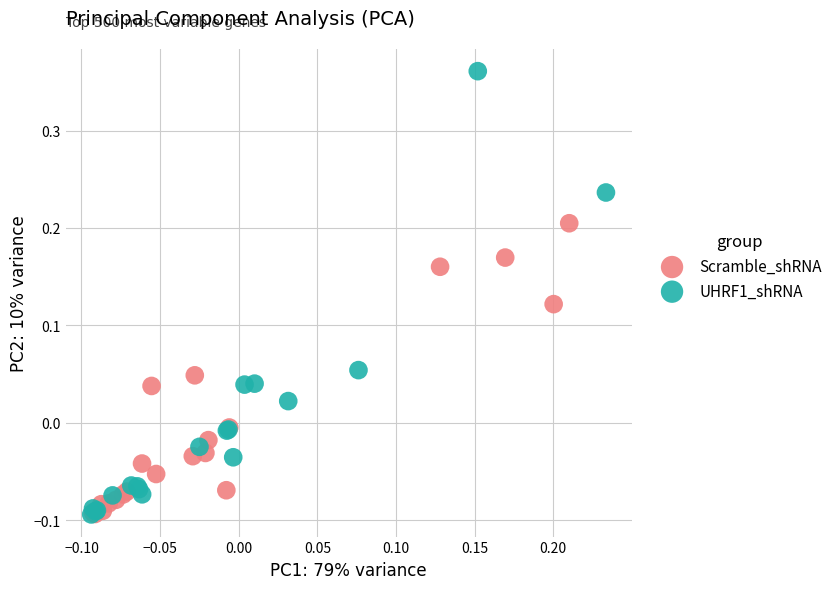

Which series has the widest spread of Y values?

UHRF1_shRNA